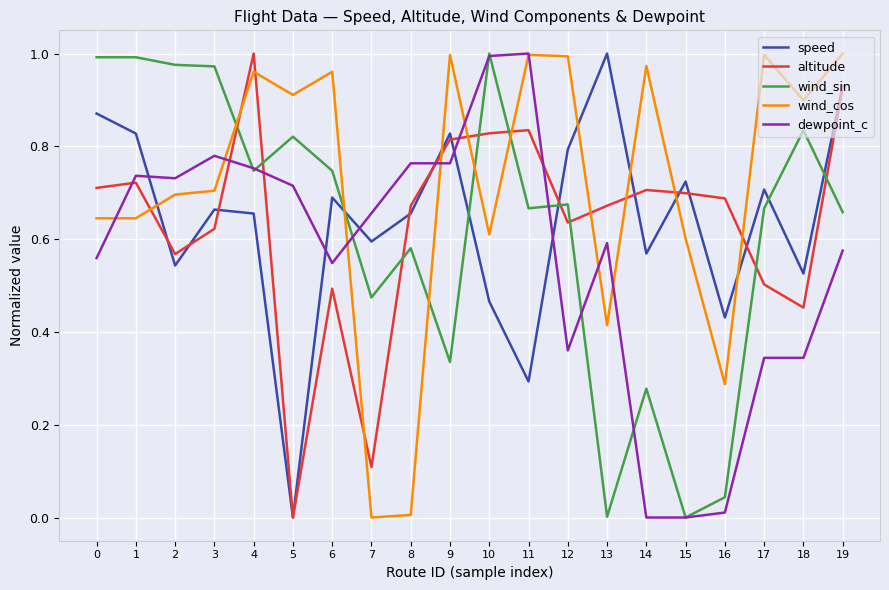

The altitude series shows 0.8 at 10. True or false?

True